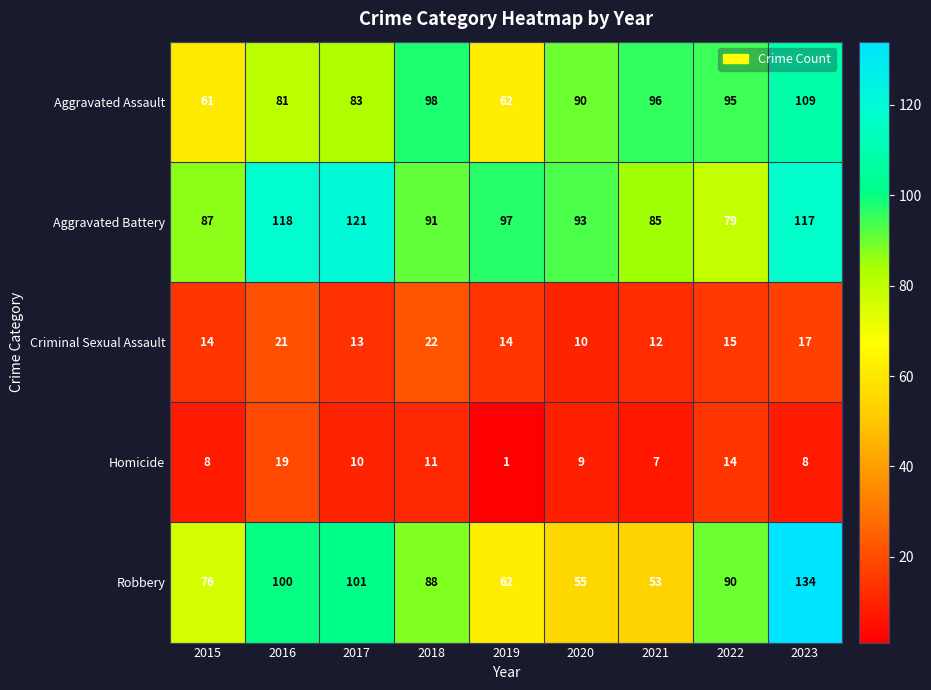

What is the difference between the second highest and second lowest values in the Criminal Sexual Assault series?

9